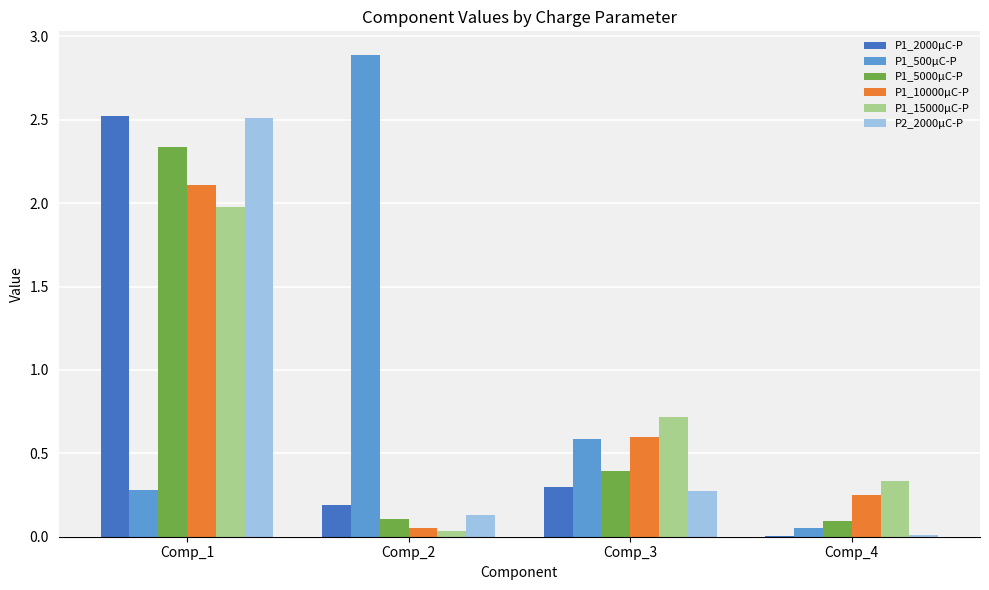

What is the greatest value displayed?

2.9